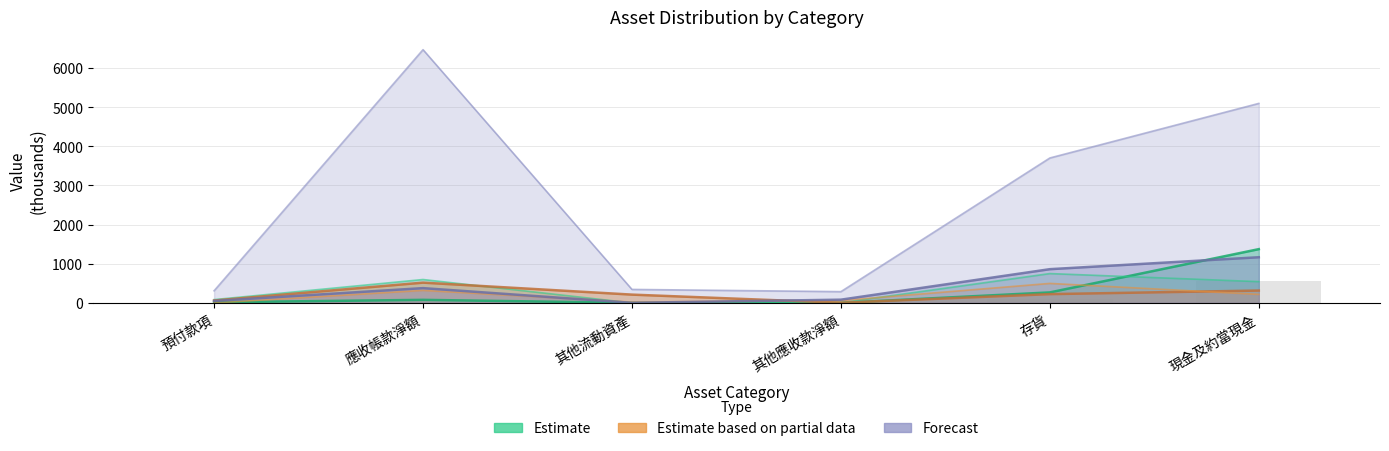

Reading left to right, list all the values displayed in this chart.

Estimate: 預付款項=16.3	應收帳款淨額=78.2	其他流動資產=1.2	其他應收款淨額=1.7	存貨=268.3	現金及約當現金=1373.8
Estimate based on partial data: 預付款項=61.1	應收帳款淨額=518.2	其他流動資產=211.9	其他應收款淨額=4.3	存貨=224.3	現金及約當現金=315.8
Forecast: 預付款項=50.1	應收帳款淨額=377.9	其他流動資產=2.2	其他應收款淨額=82.7	存貨=861.9	現金及約當現金=1166.8